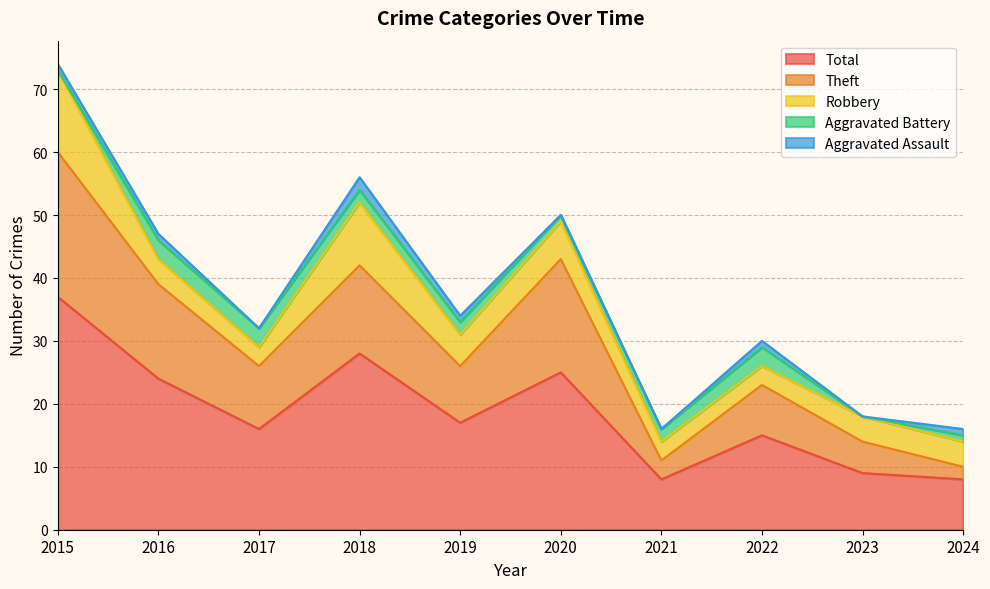

What is the difference between the second highest and second lowest values in the Aggravated Assault series?

1